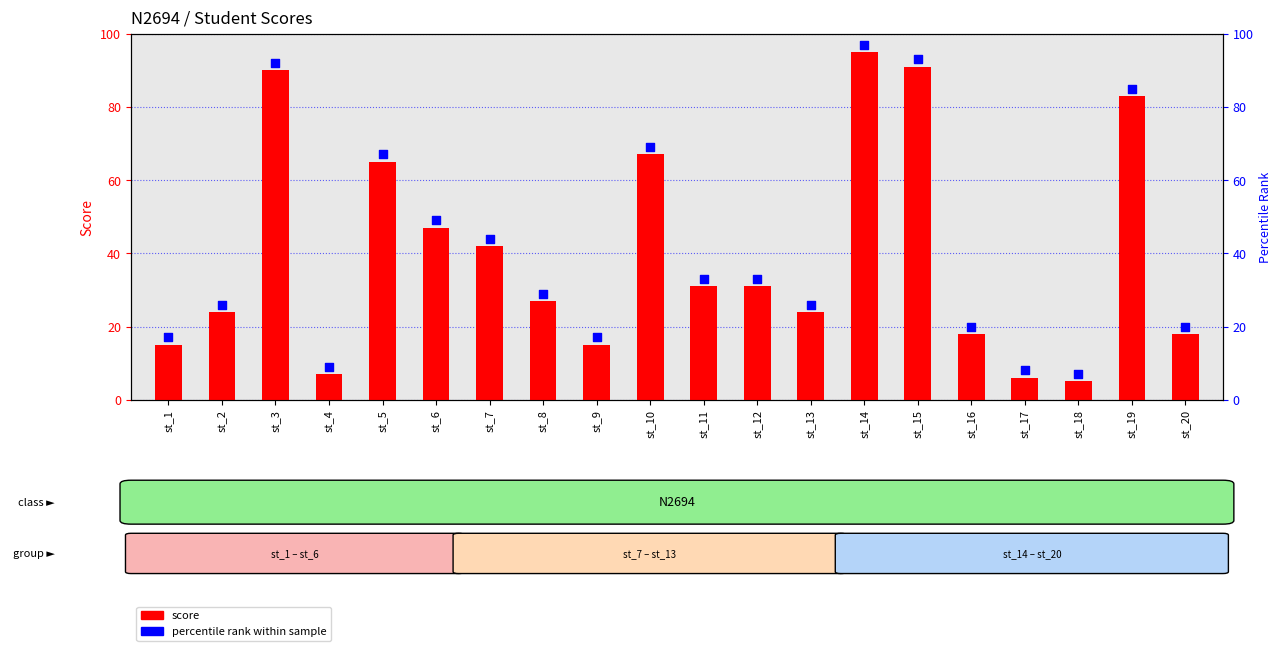

Is the value of percentile rank within sample at st_11 greater than the value of score at st_9?

Yes